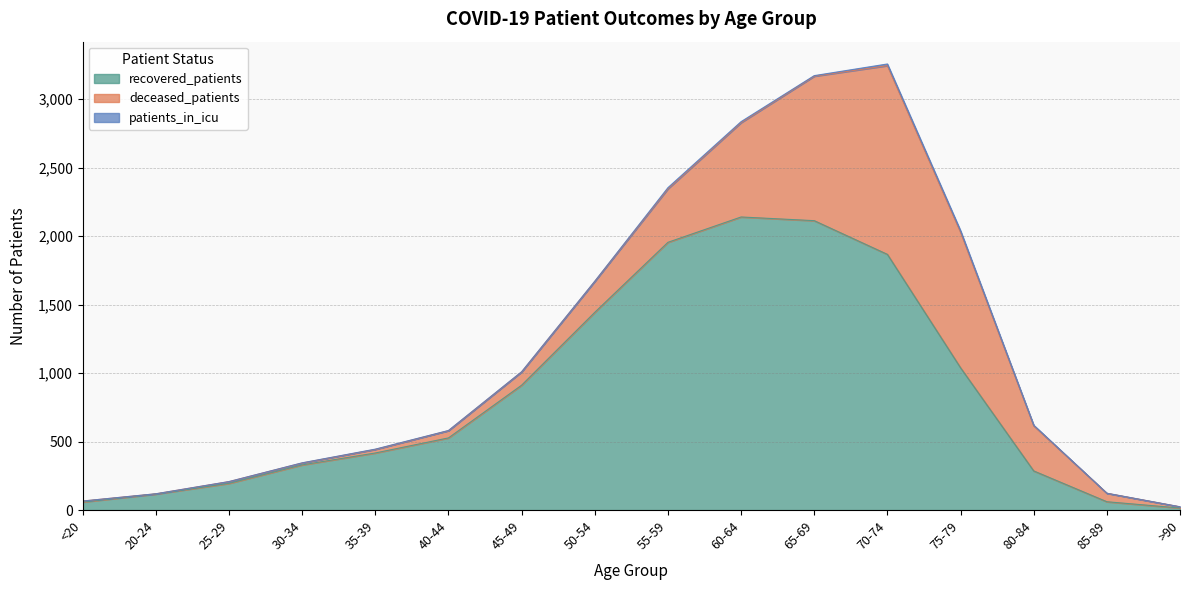

What is the label of the 10th point from the left?

60-64